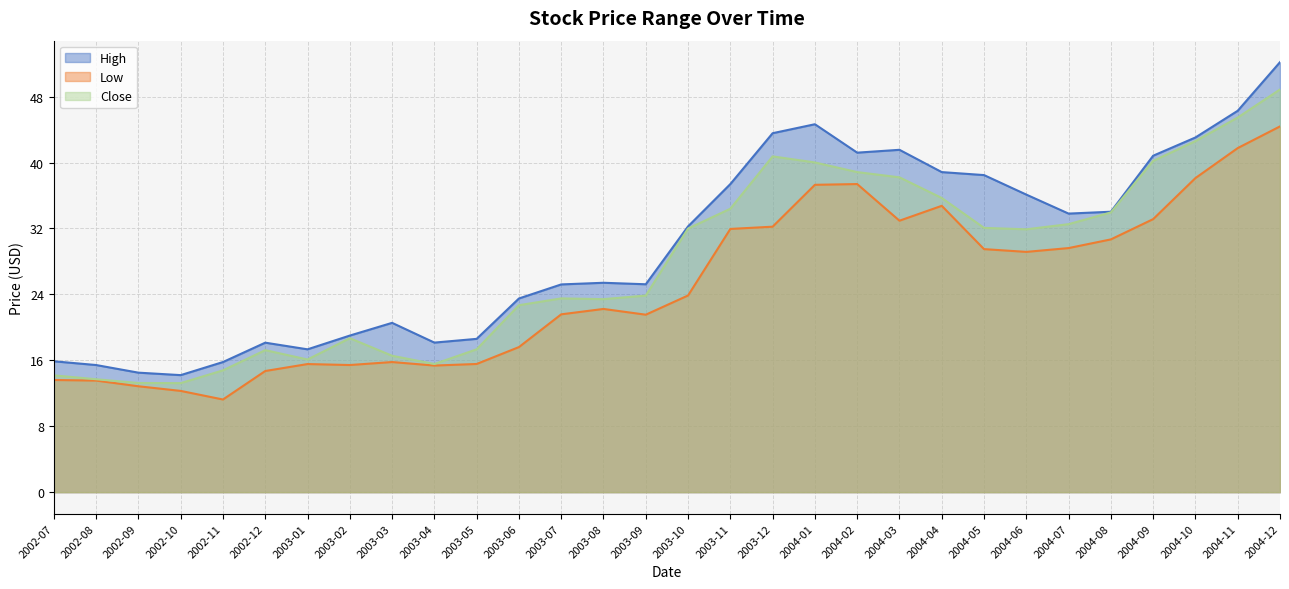

Rank the series at 2003-01 from lowest to highest value.

Low, Close, High